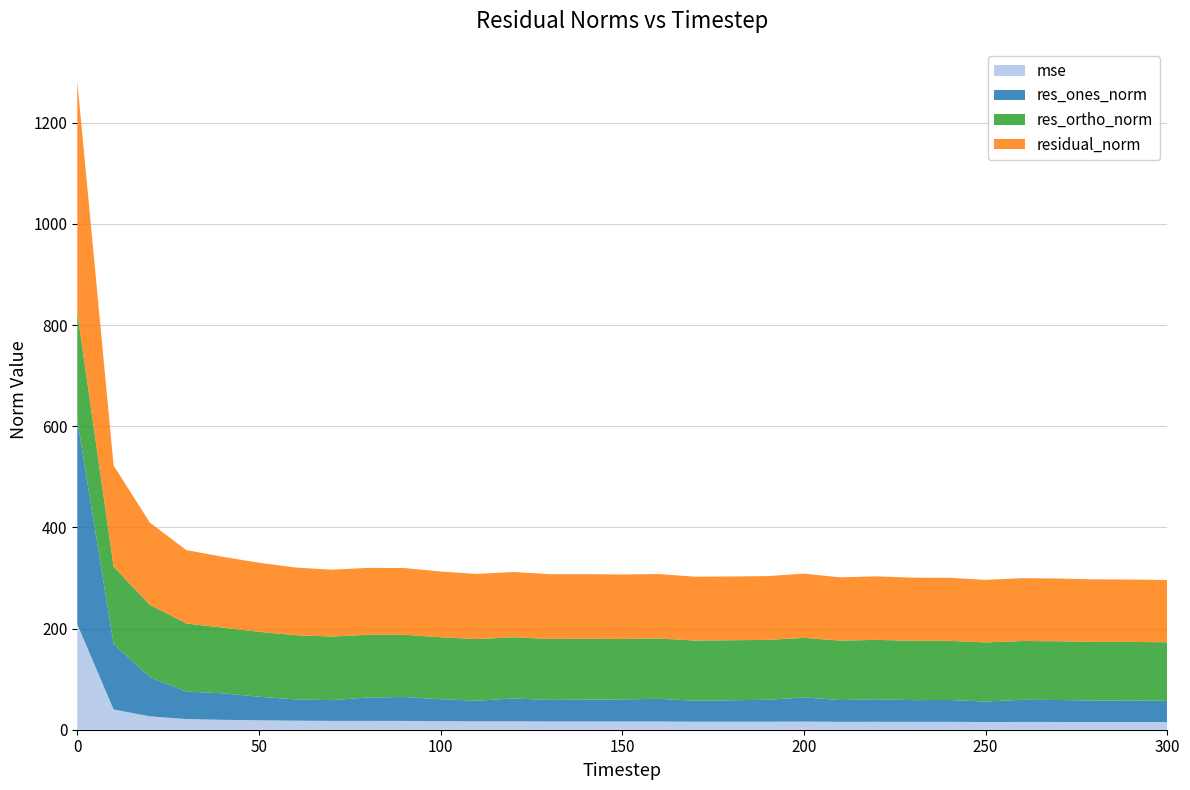

Reading left to right, list all the values displayed in this chart.

mse: 208.5	40.1	26.4	21.1	19.6	18.6	17.9	17.5	17.5	17.4	16.9	16.5	16.7	16.4	16.3	16.2	16.2	15.9	15.9	15.9	16.1	15.7	15.8	15.6	15.5	15.3	15.4	15.4	15.3	15.2	15.1
res_ones_norm: 403.7	129.3	77.5	54.5	52.3	46.7	42.1	41.1	46.2	47.3	43.5	40.7	45.3	42.5	43.2	43.6	44.9	41.3	42.4	43.3	47.8	43.0	44.5	42.9	43.3	40.4	43.7	43.5	42.4	42.7	42.1
res_ortho_norm: 213.3	152.8	142.9	134.5	129.9	128.3	126.9	125.6	123.9	123.1	122.4	122.0	120.9	120.7	120.2	119.7	119.2	119.2	118.7	118.4	117.6	117.5	117.4	117.3	116.9	116.9	116.3	116.1	116.1	115.7	115.7
residual_norm: 456.6	200.2	162.5	145.1	140.1	136.5	133.8	132.2	132.3	131.9	129.9	128.6	129.1	128.0	127.8	127.4	127.4	126.1	126.0	126.1	127.0	125.1	125.5	124.9	124.7	123.7	124.2	124.0	123.6	123.3	123.1